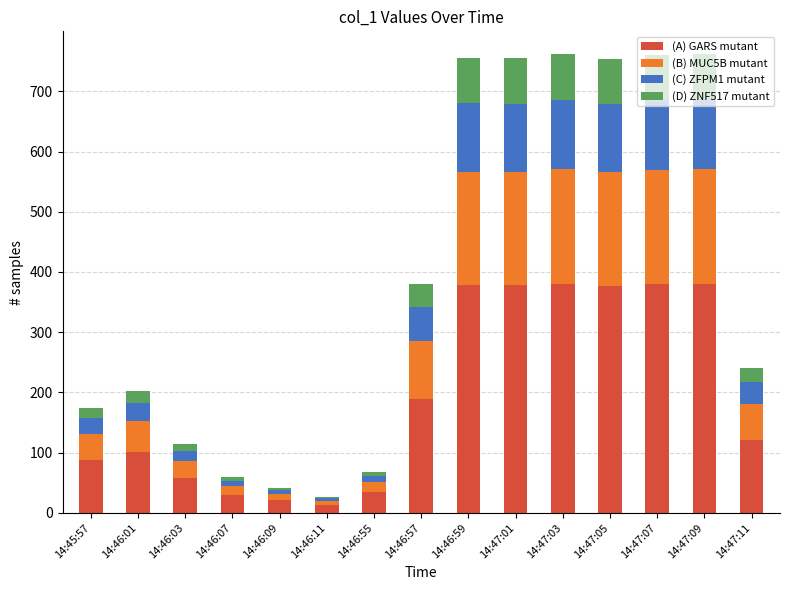

How many values in the (A) GARS mutant series exceed 120?

8